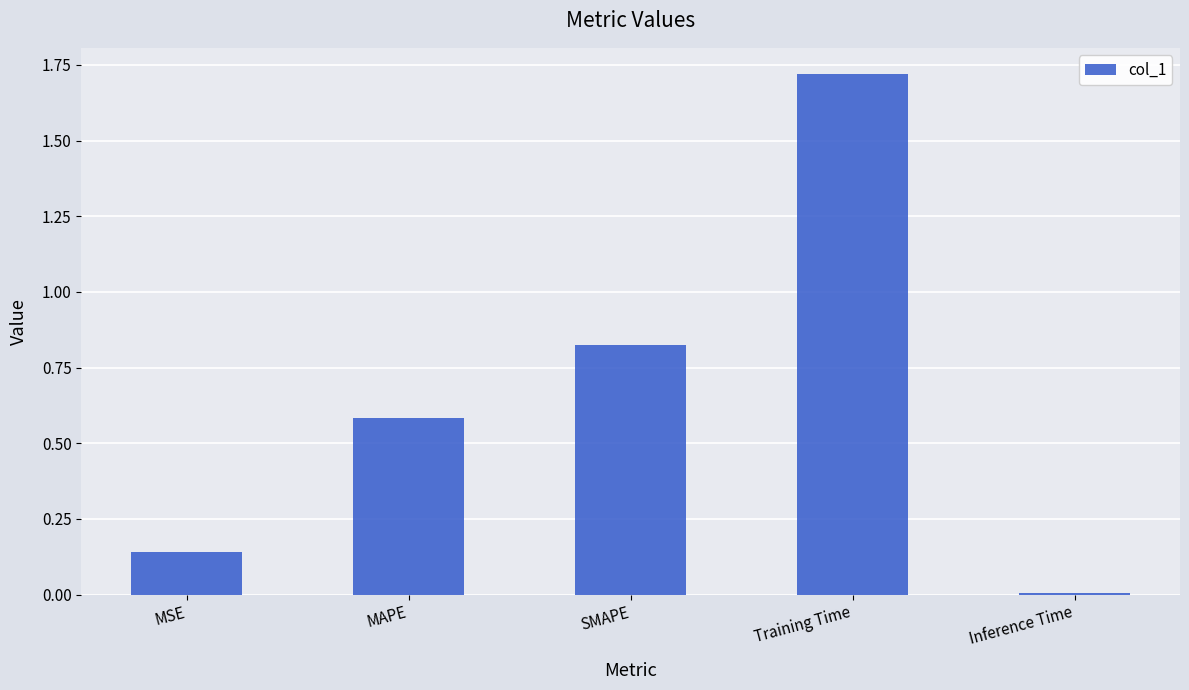

The chart shows a value of 0.2 at MSE. True or false?

False